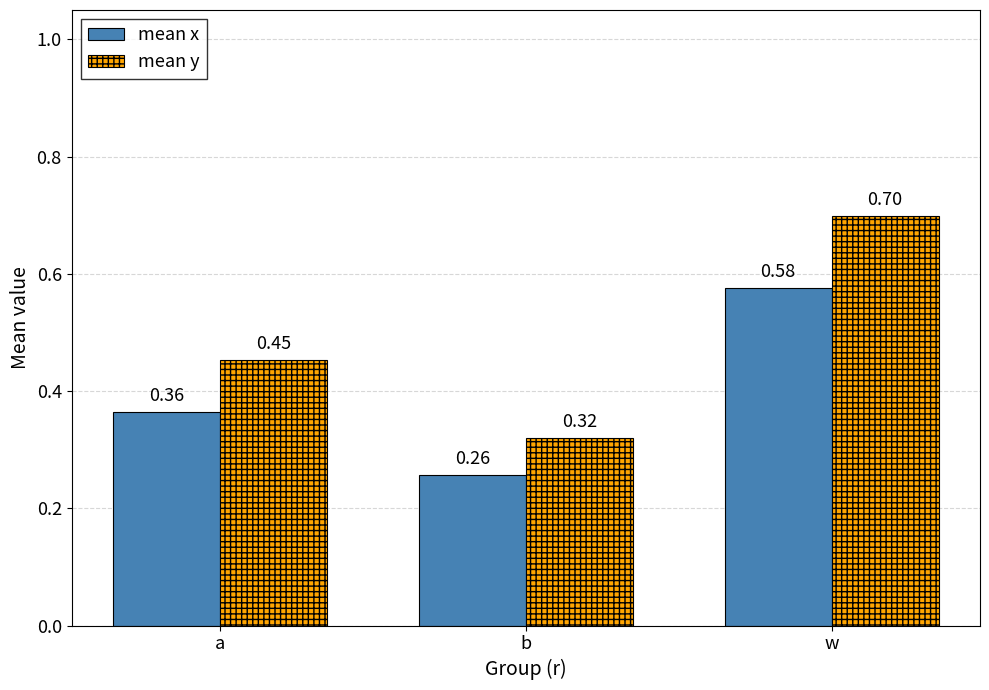

Where is mean y nearest to the value 0?

b